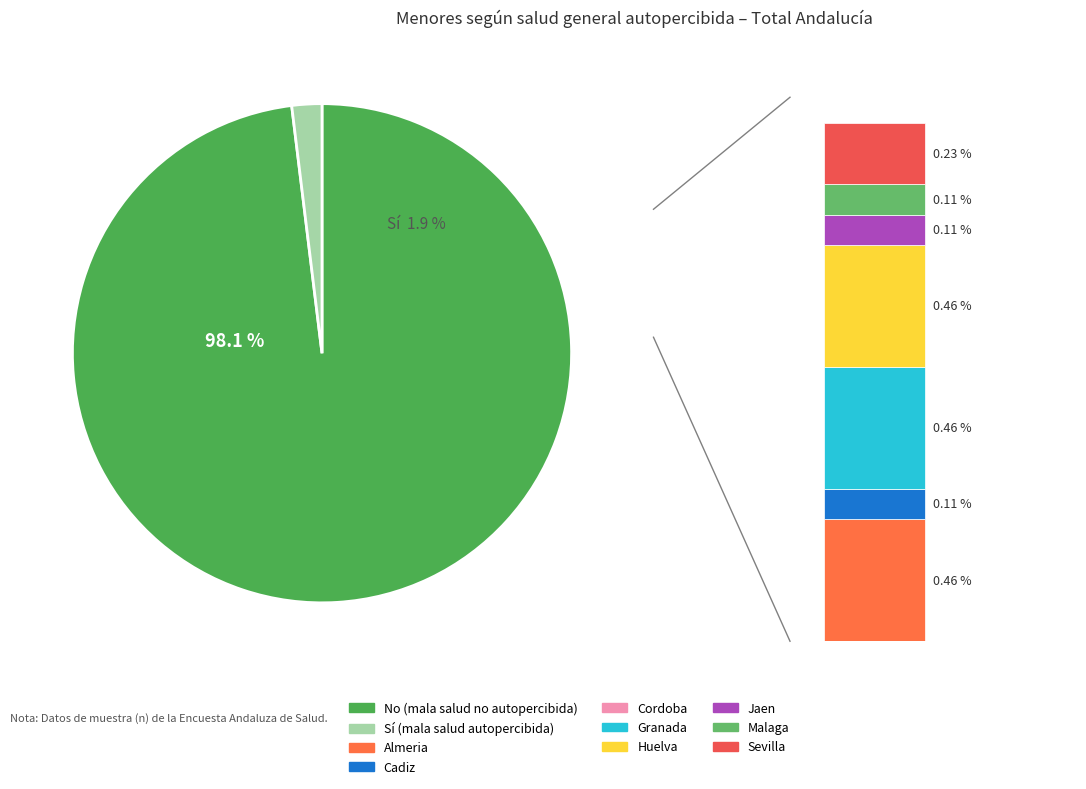

Is it true that values_no is 23% of the pie?

False